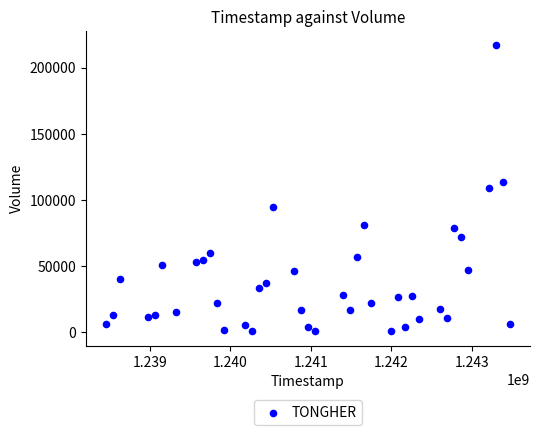

What is the range of X values (max minus min)?

5011200